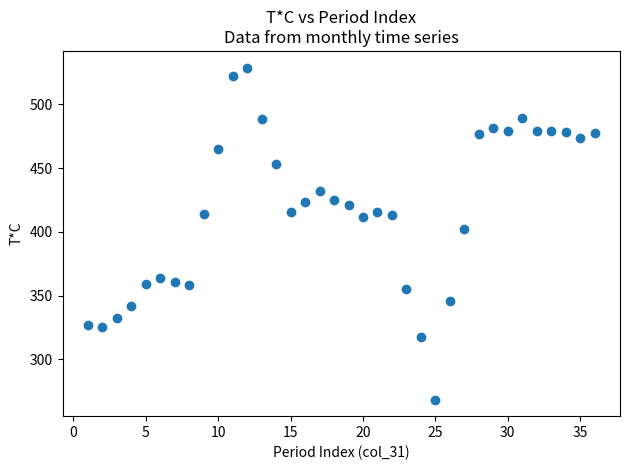

What is the range of Y values (max minus min)?

260.5